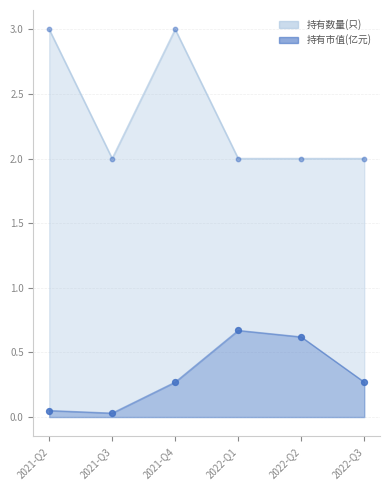

Is the value of 持有市值(亿元) at 2022-Q1 greater than the value of 持有数量(只) at 2022-Q1?

No